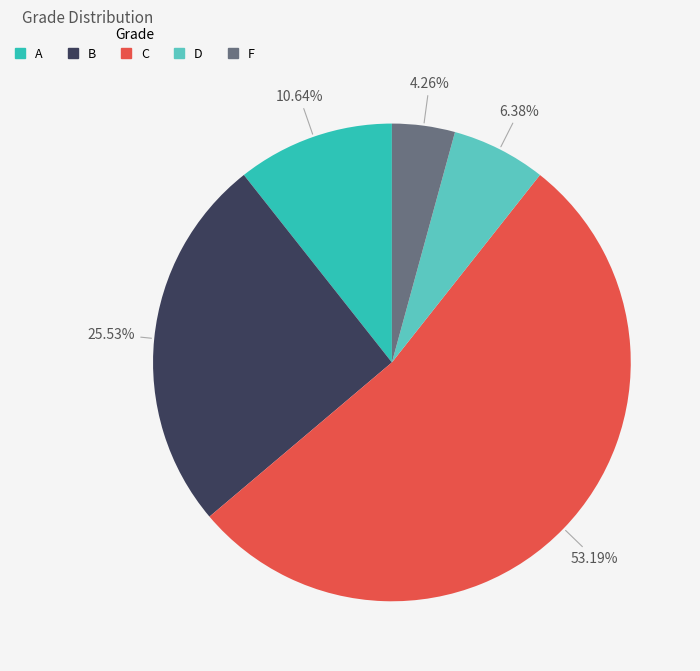

How many slices are in this pie chart?

5